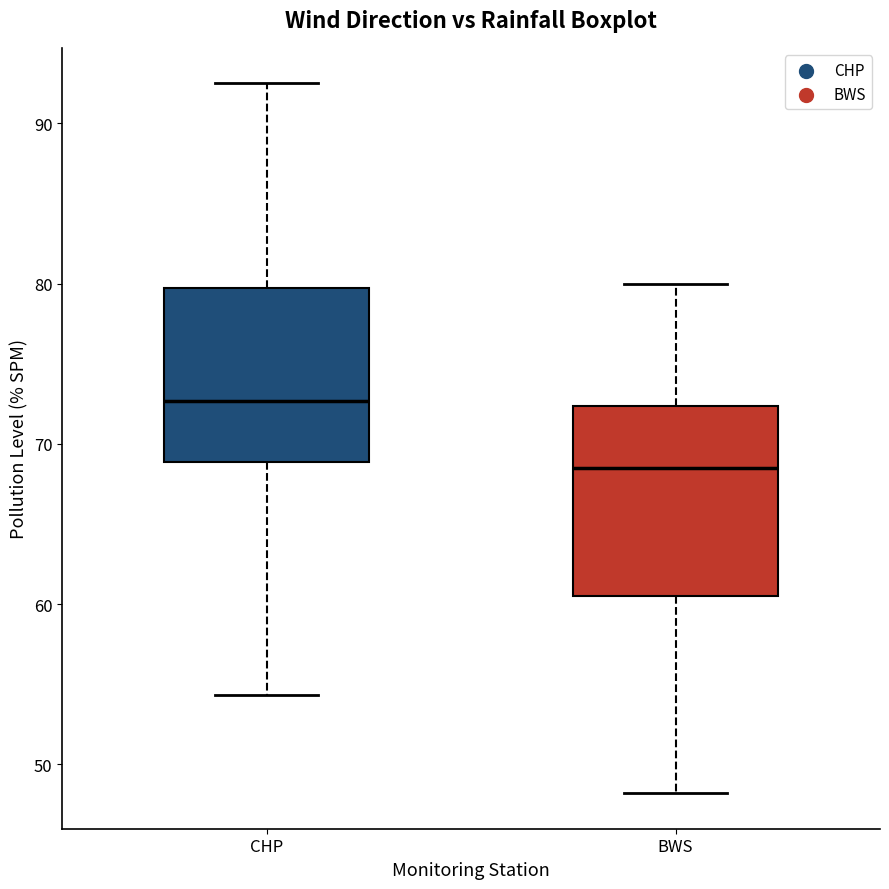

Where does the median line of the box for CHP sit on the y-axis? The values are not printed on the chart, so give them approximately, as read against the axis.

73